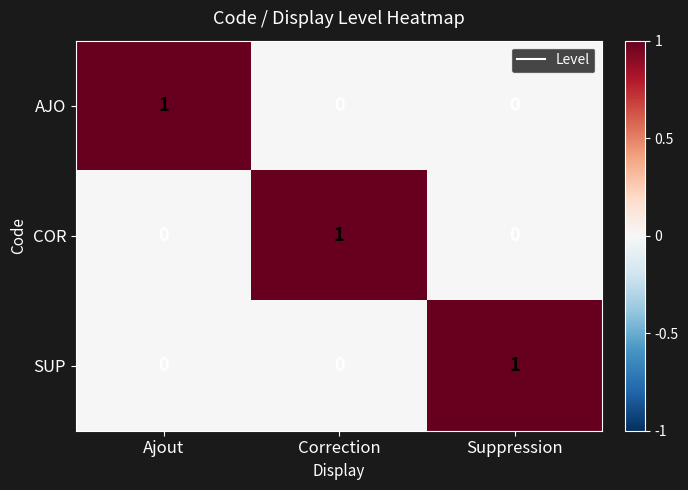

How many data points in AJO are above 0?

1